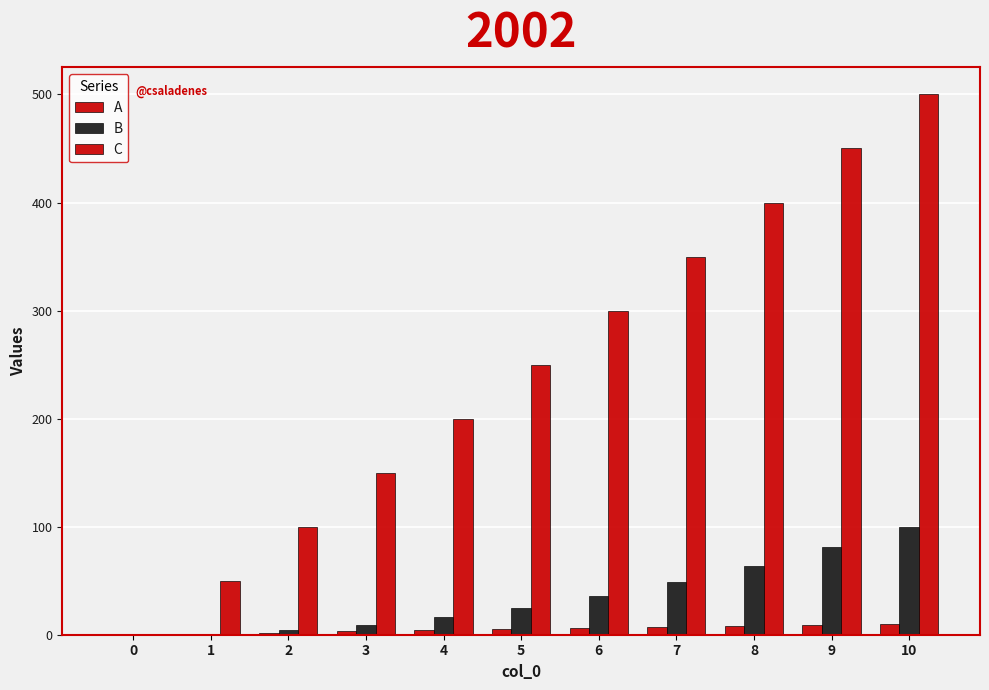

Reading left to right, what are all the values shown in this chart?

A: 0	1	2	3	4	5	6	7	8	9	10
B: 0	1	4	9	16	25	36	49	64	81	100
C: 0	50	100	150	200	250	300	350	400	450	500